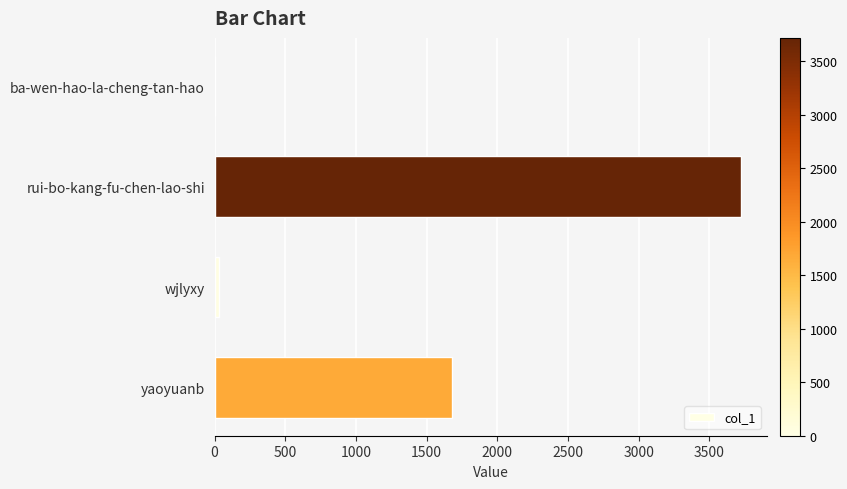

Are the bars horizontal?

Yes